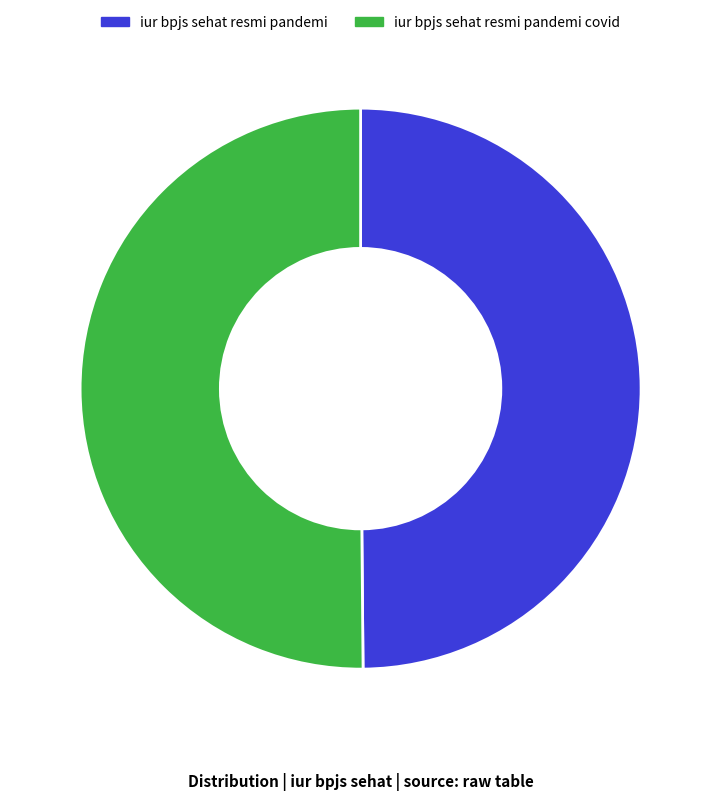

Combined, do iur bpjs sehat resmi pandemi covid and iur bpjs sehat resmi pandemi account for over 50%?

Yes